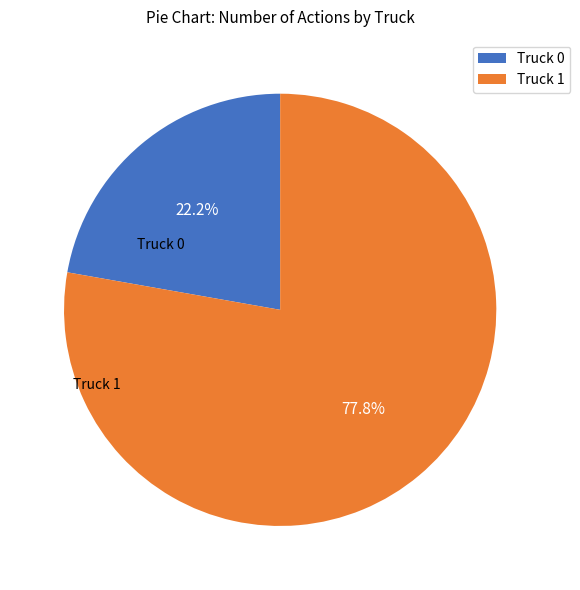

Which category has the biggest portion of the pie?

Truck 1